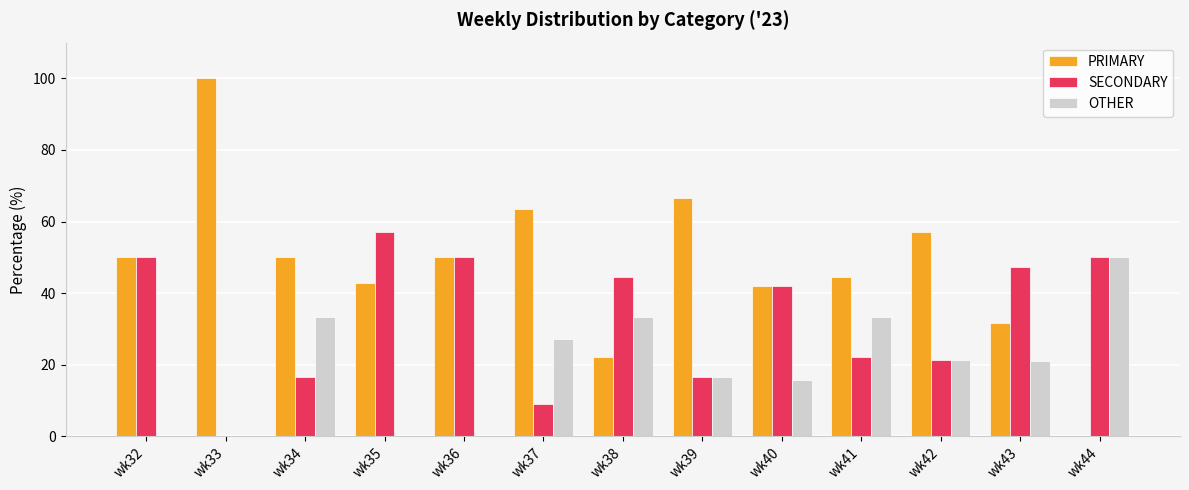

What is the sum of the OTHER values at wk42 and wk33?

21.4